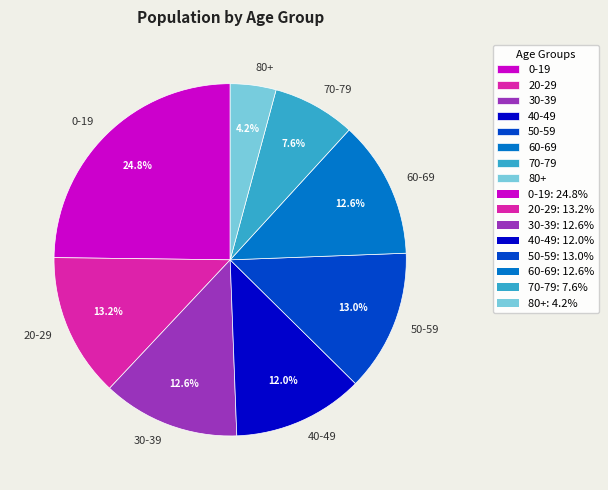

What is the total percentage of 30-39 and 80+?

16.8%